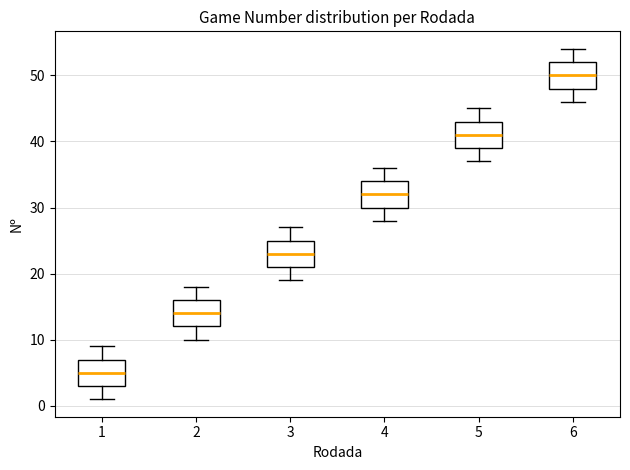

Reading left to right, read every box against the y-axis: the position of its median line, the range the box covers, and the ends of its whiskers. The values are not printed on the chart, so give them approximately, as read against the axis.

1: median 5, box 3 to 7, whiskers 1 to 9
2: median 14, box 12 to 16, whiskers 10 to 18
3: median 23, box 21 to 25, whiskers 19 to 27
4: median 32, box 30 to 34, whiskers 28 to 36
5: median 41, box 39 to 43, whiskers 37 to 45
6: median 50, box 48 to 52, whiskers 46 to 54